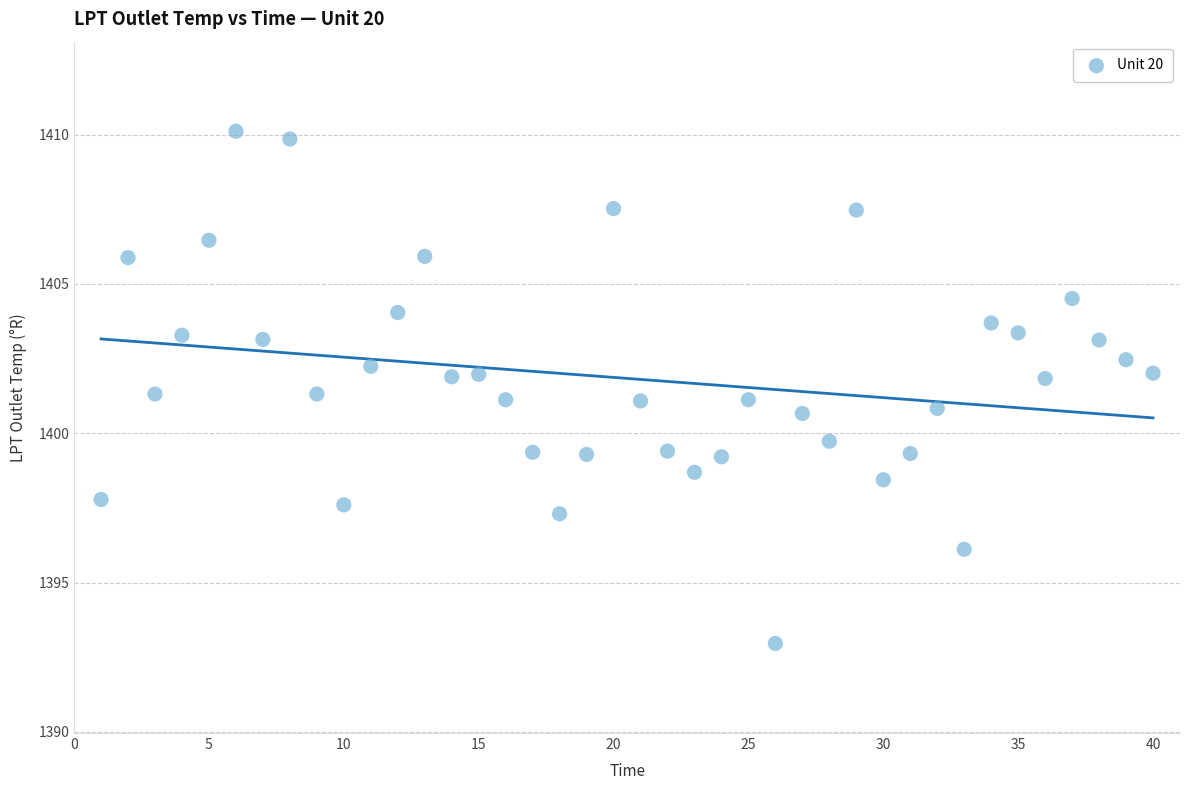

What is the range of X values (max minus min)?

39.0